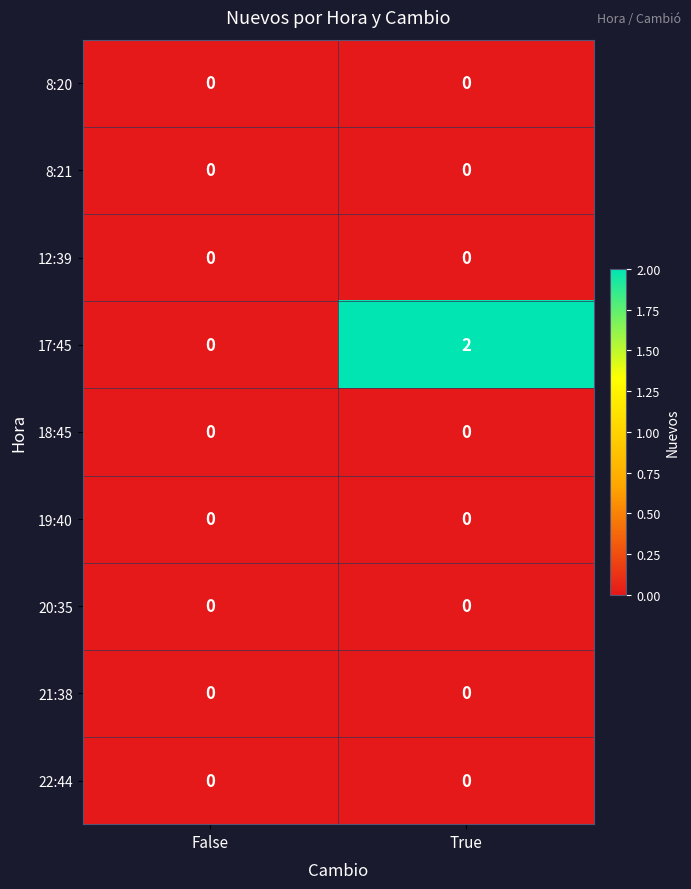

Which series has the largest total across all categories?

17:45